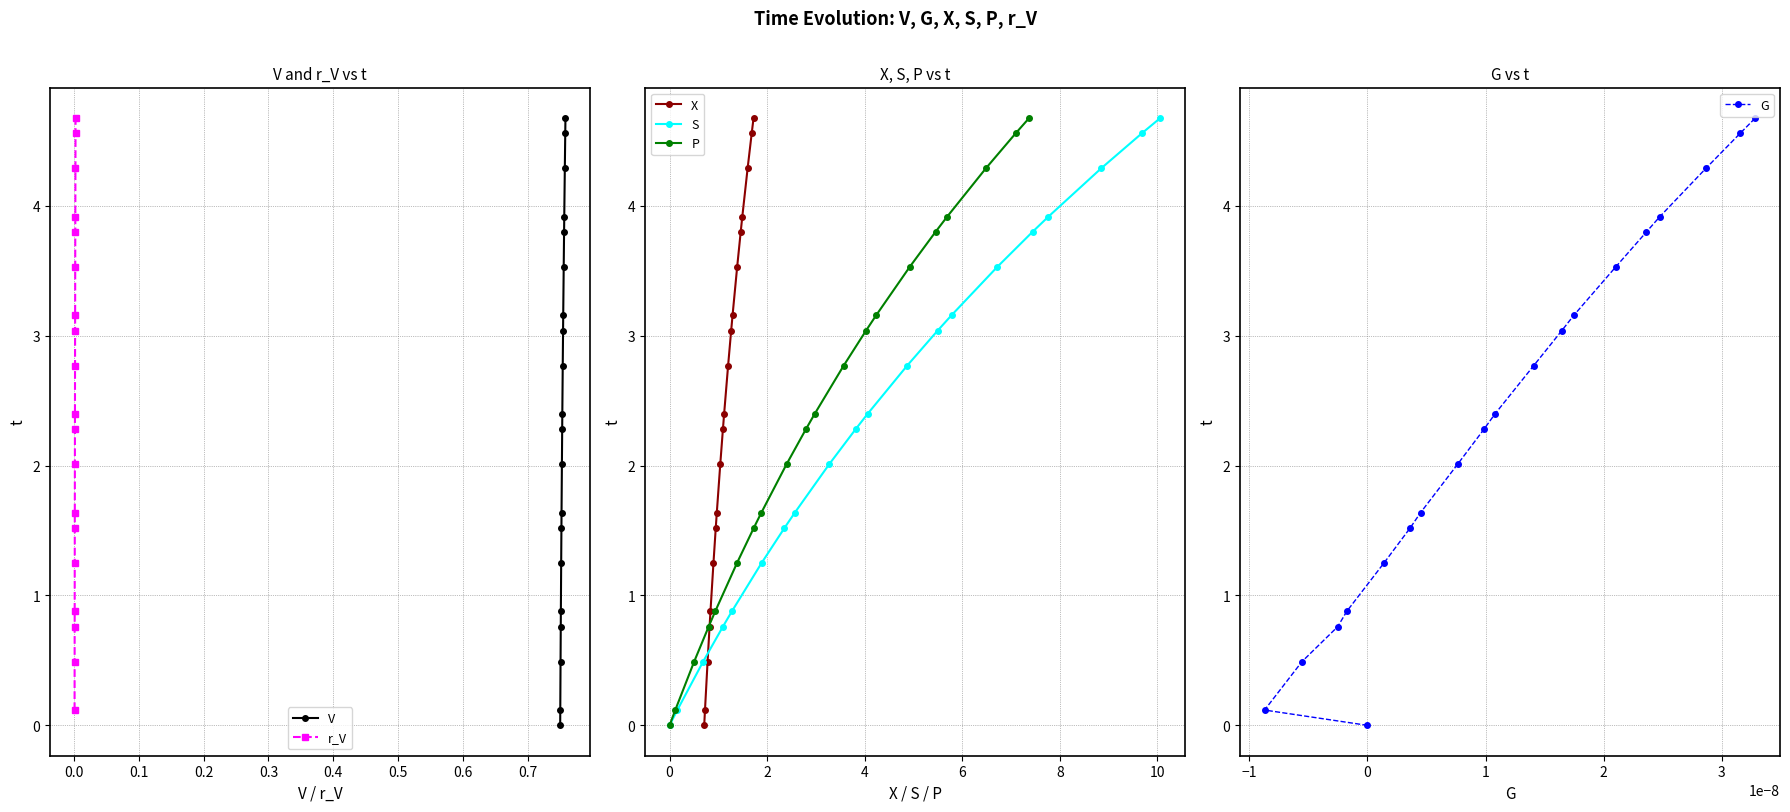

How many lines are shown in the chart?

6